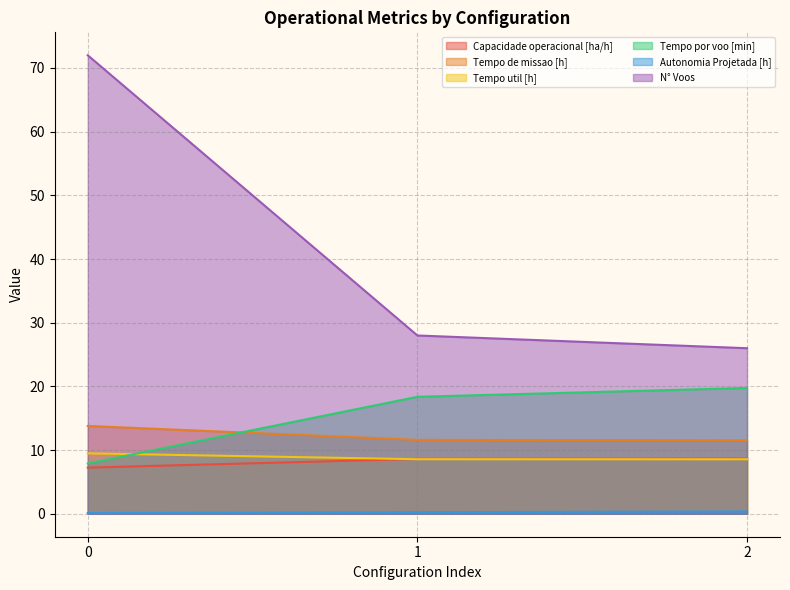

What is the value of the Tempo de missao [h] point at the 1st from the left?

13.8